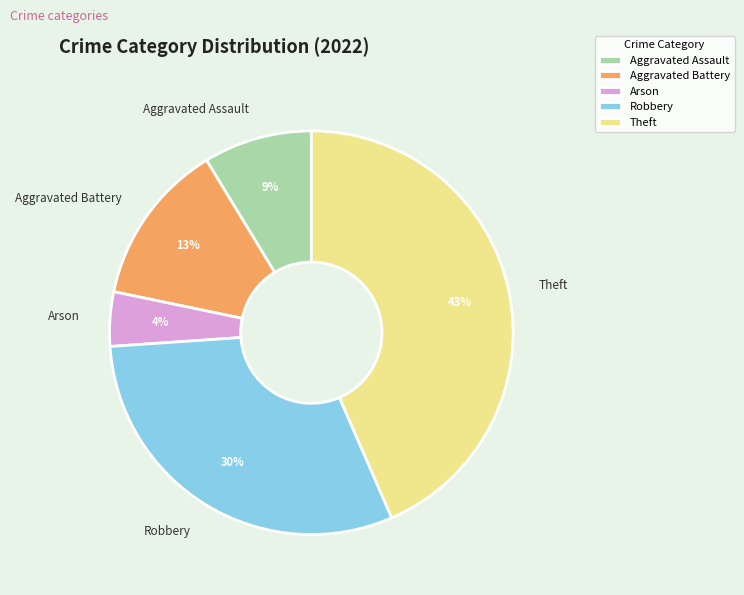

To the nearest percent, what is the difference between the Robbery and Aggravated Battery slice percentages?

17%